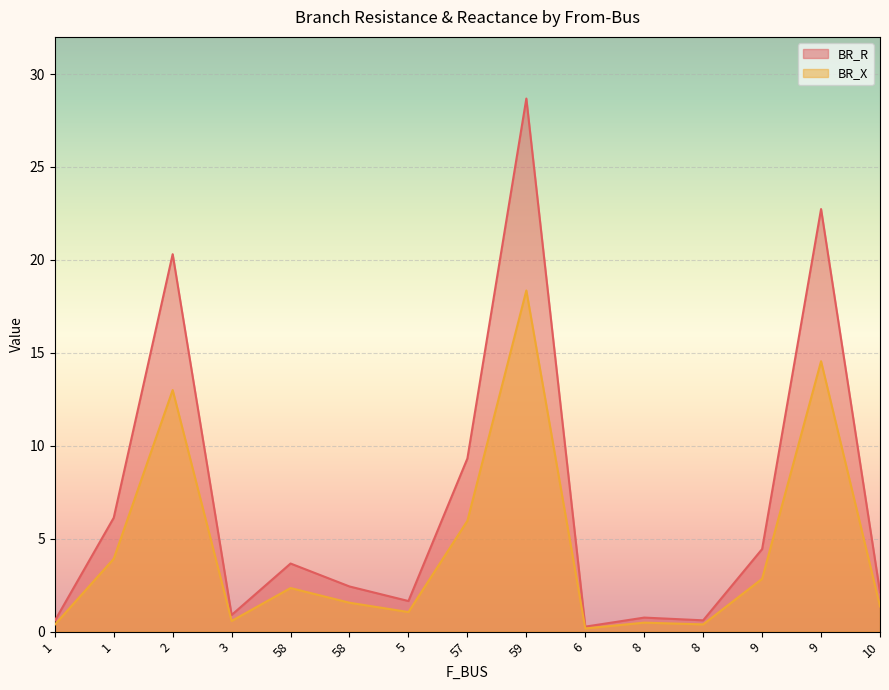

How many values in the BR_R series are below 2?

6